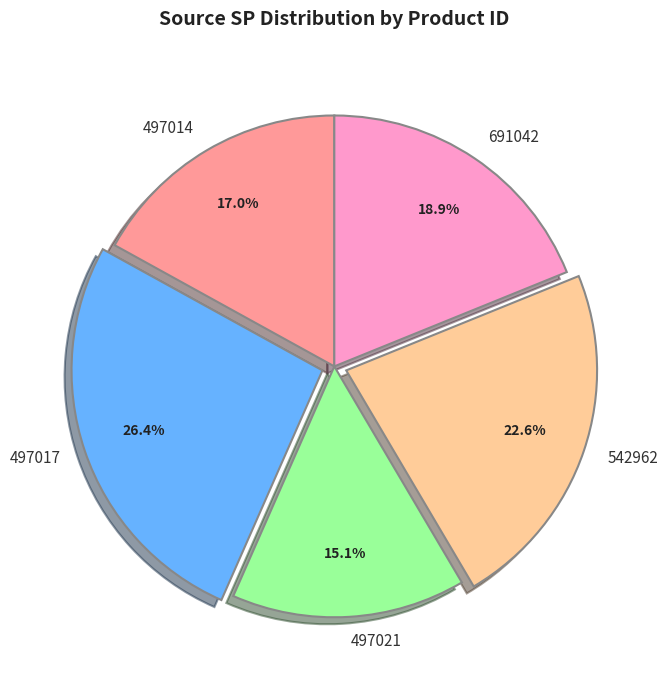

Rank the categories by value from lowest to highest.

497021, 497014, 691042, 542962, 497017